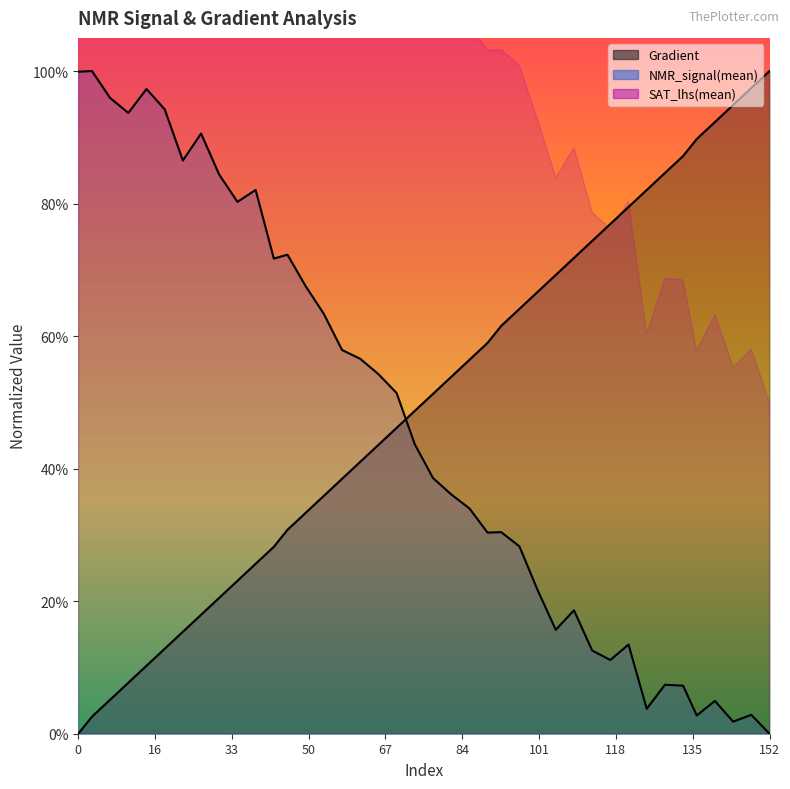

What is the sum of the NMR_signal(mean) values at 144 and 117?

0.1